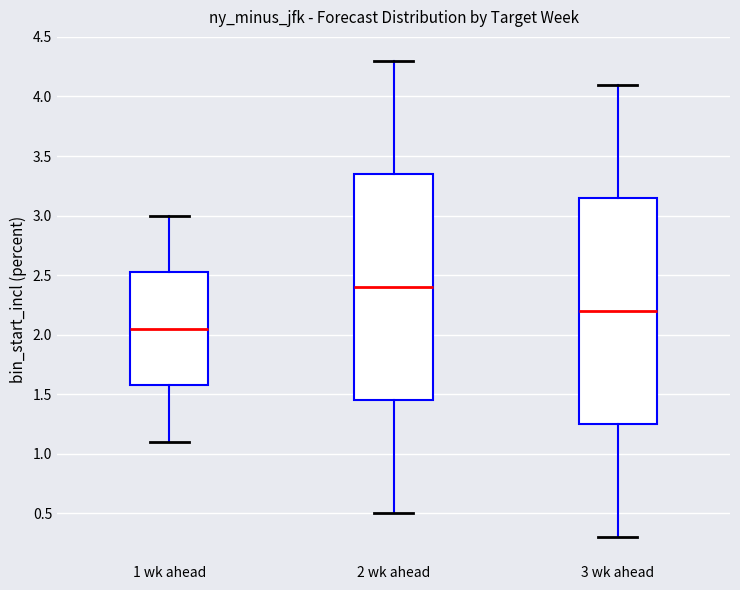

Where does the lower whisker of the box for 3 wk ahead end on the y-axis? The values are not printed on the chart, so give them approximately, as read against the axis.

0.30